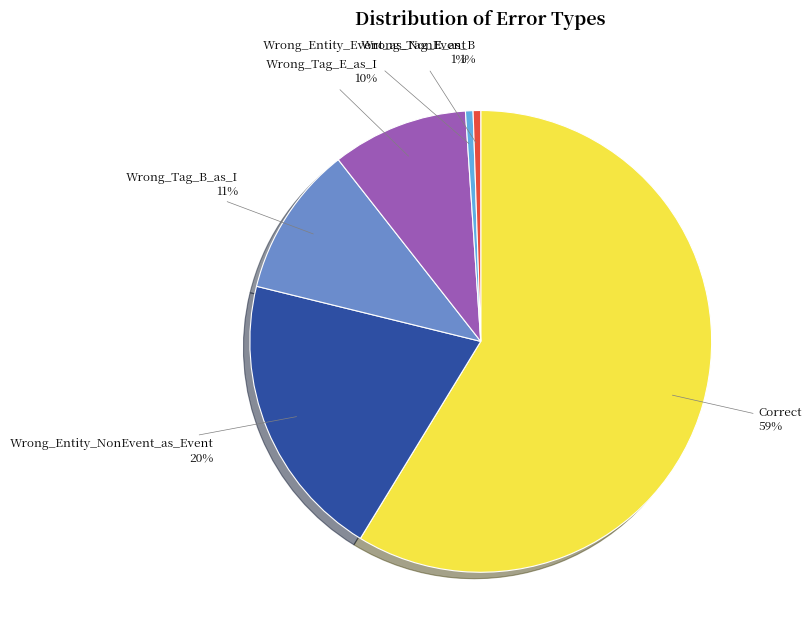

Which slice is the largest?

Correct